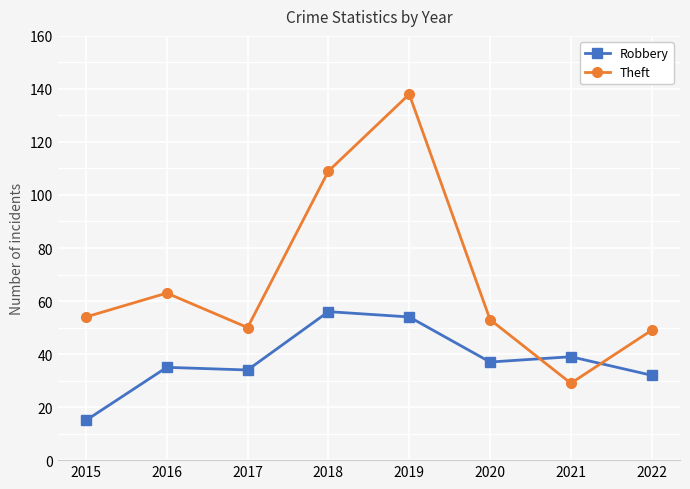

What are all the series names shown in the legend?

Robbery, Theft